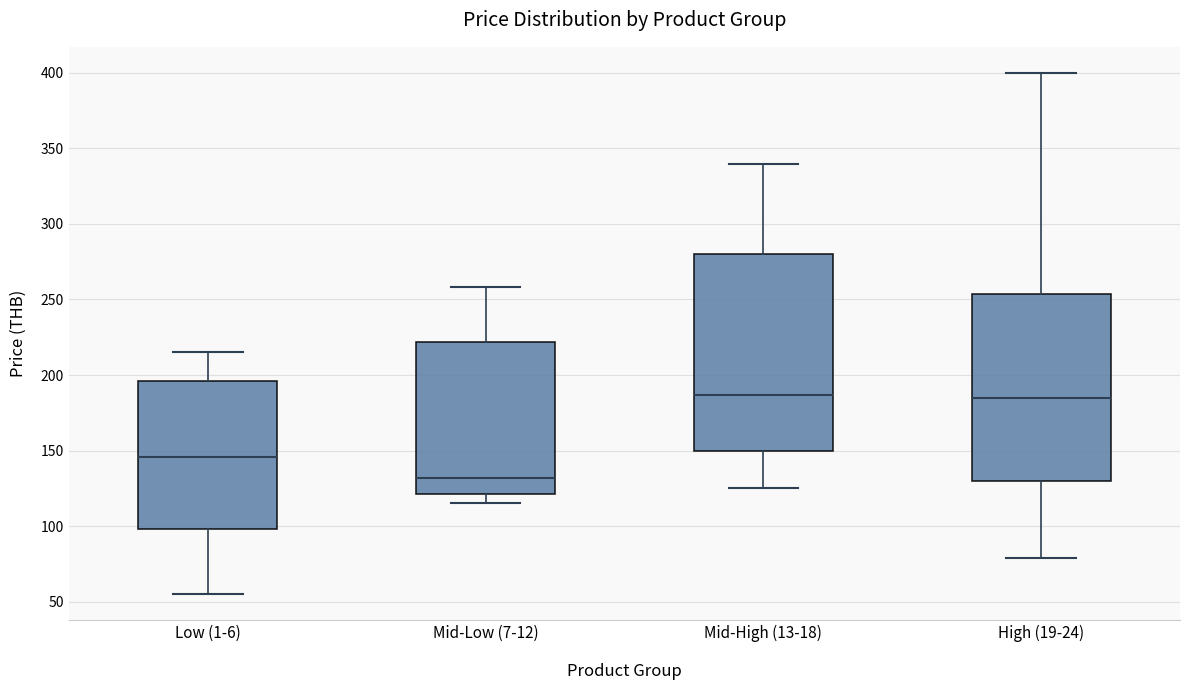

Reading left to right, read every box against the y-axis: the position of its median line, the range the box covers, and the ends of its whiskers. The values are not printed on the chart, so give them approximately, as read against the axis.

Low (1-6): median 145, box 100 to 195, whiskers 55 to 215
Mid-Low (7-12): median 130, box 120 to 220, whiskers 115 to 260
Mid-High (13-18): median 185, box 150 to 280, whiskers 125 to 340
High (19-24): median 185, box 130 to 255, whiskers 80 to 400